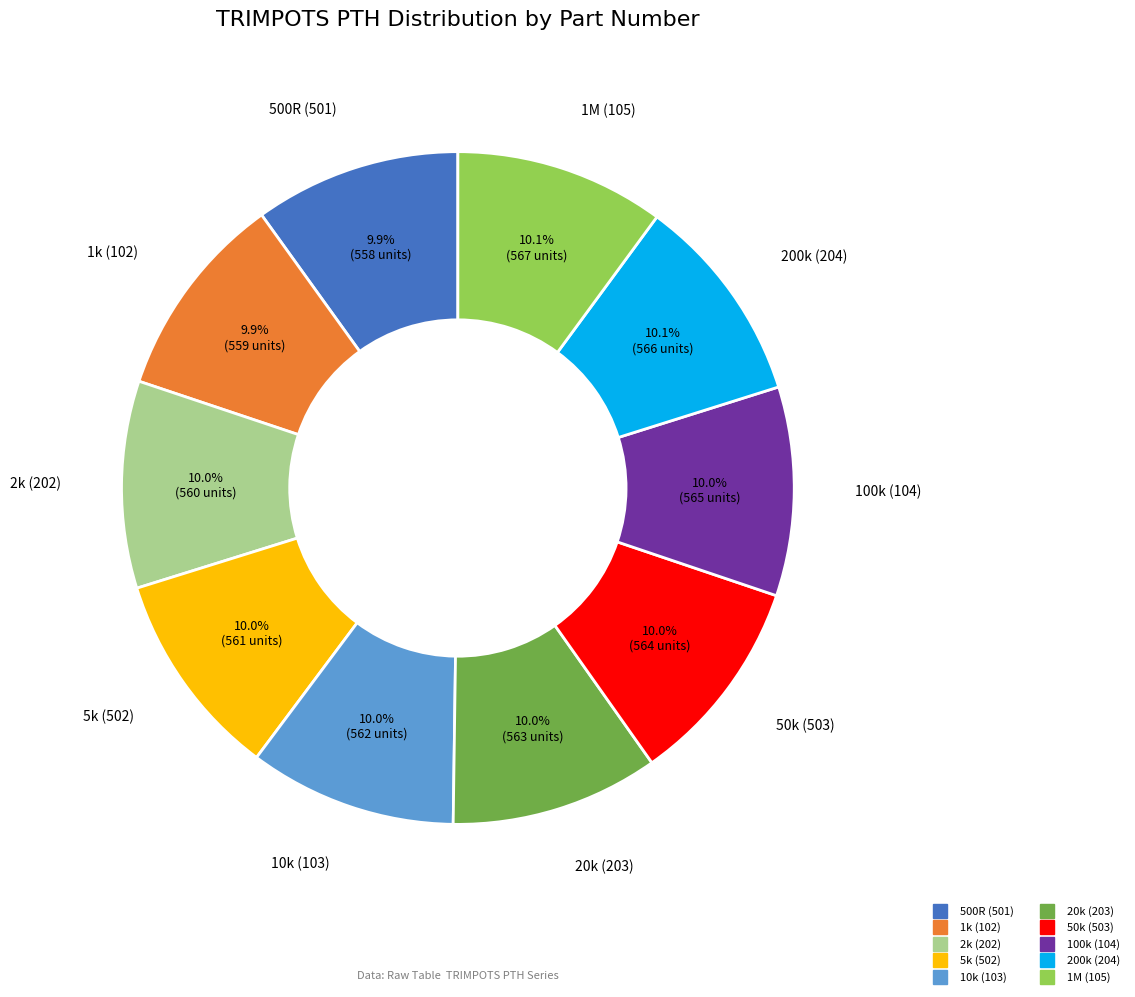

True or false: 5k (502) accounts for 1% of the total.

False